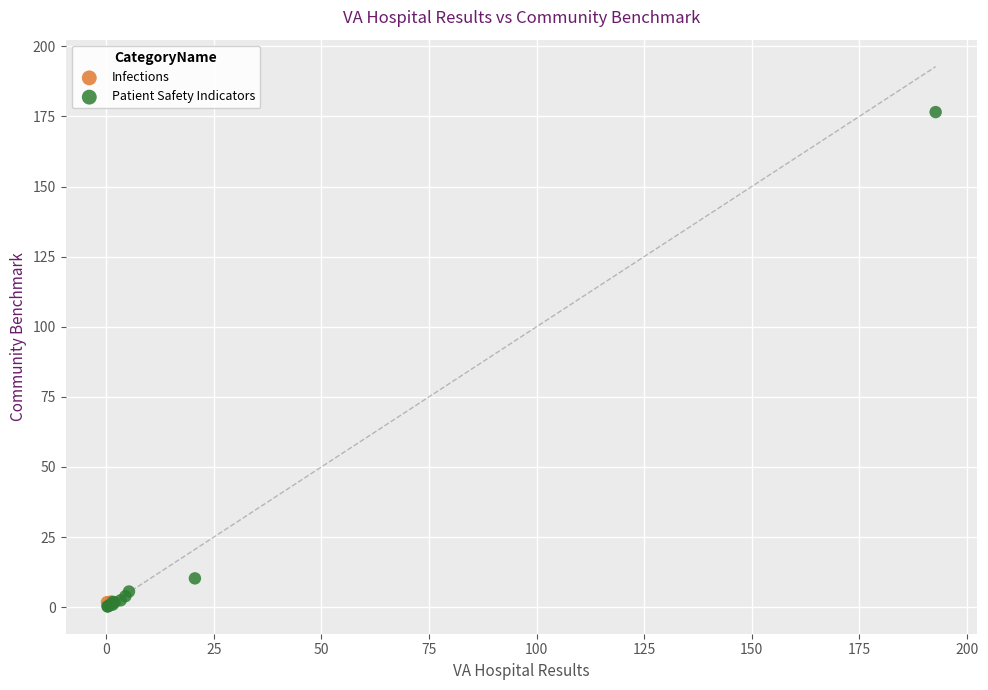

What are all the series names shown in the legend?

Infections, Patient Safety Indicators